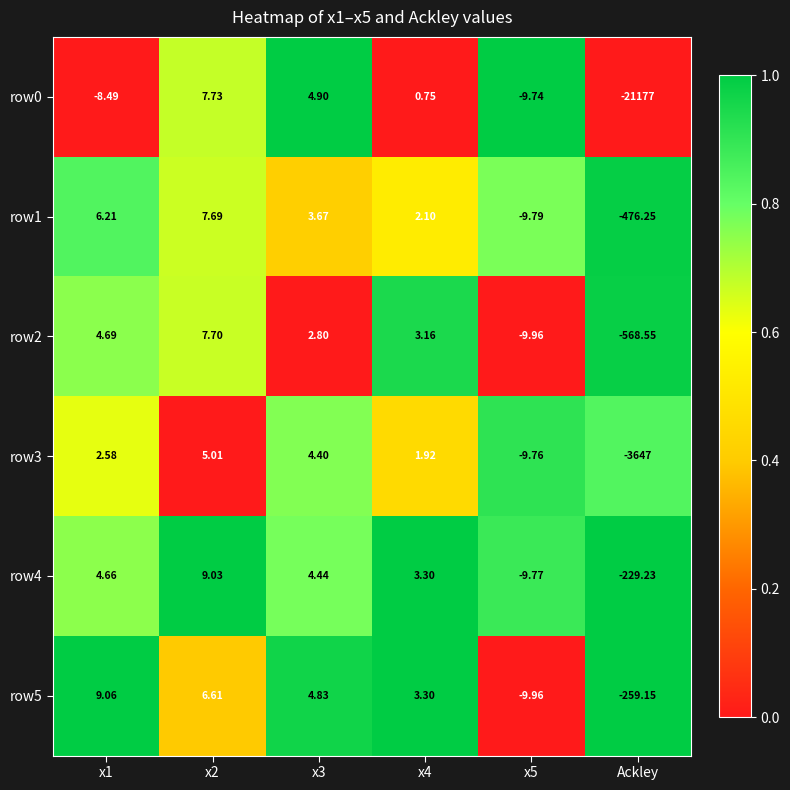

At which label does row0 reach its minimum?

Ackley